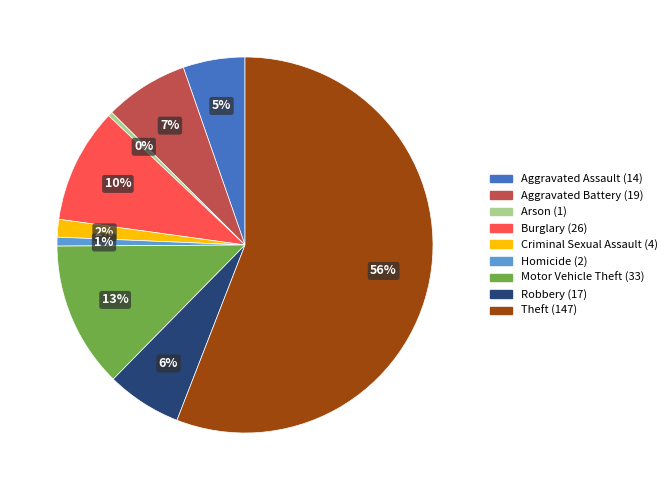

To the nearest percent, what is the difference between the Theft and Arson slice percentages?

56%